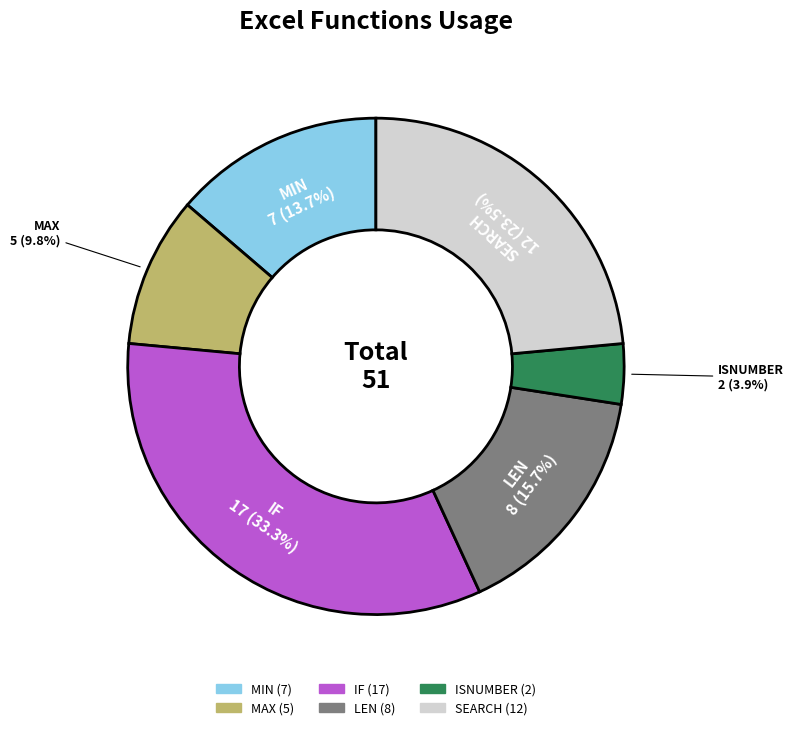

Is there any slice that represents more than half of the pie?

No